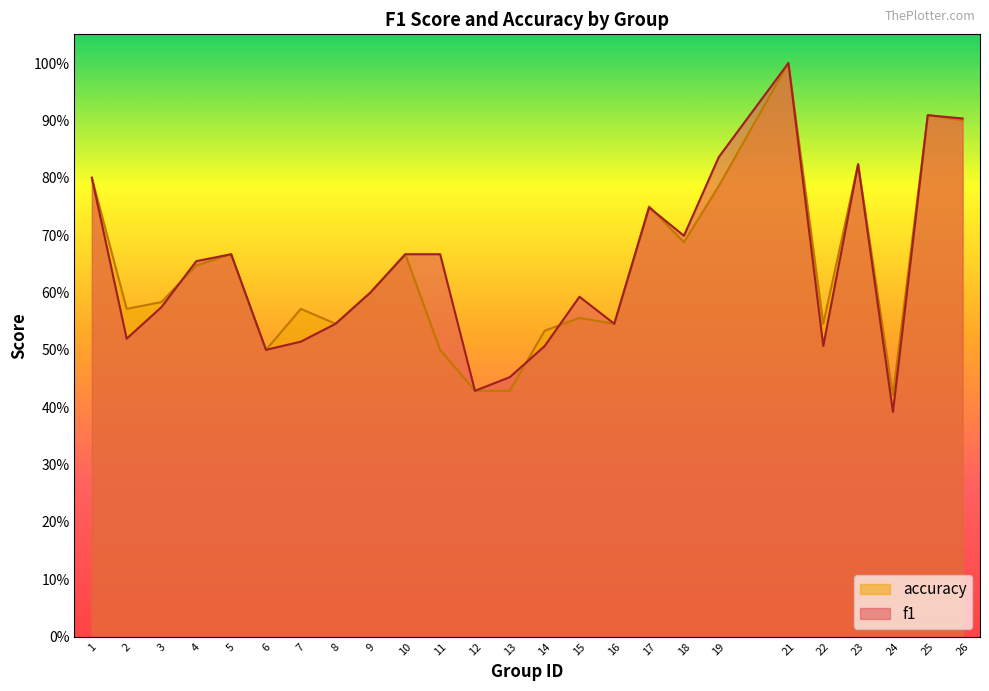

What is the value of the accuracy point at the 25th from the left?

0.9